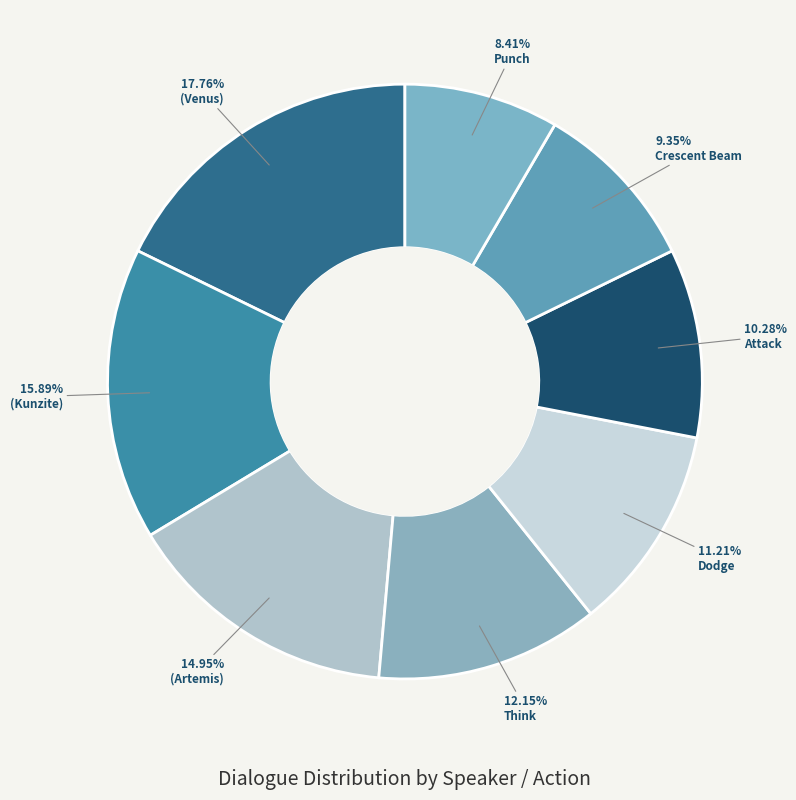

Which slice is the largest?

(Venus)